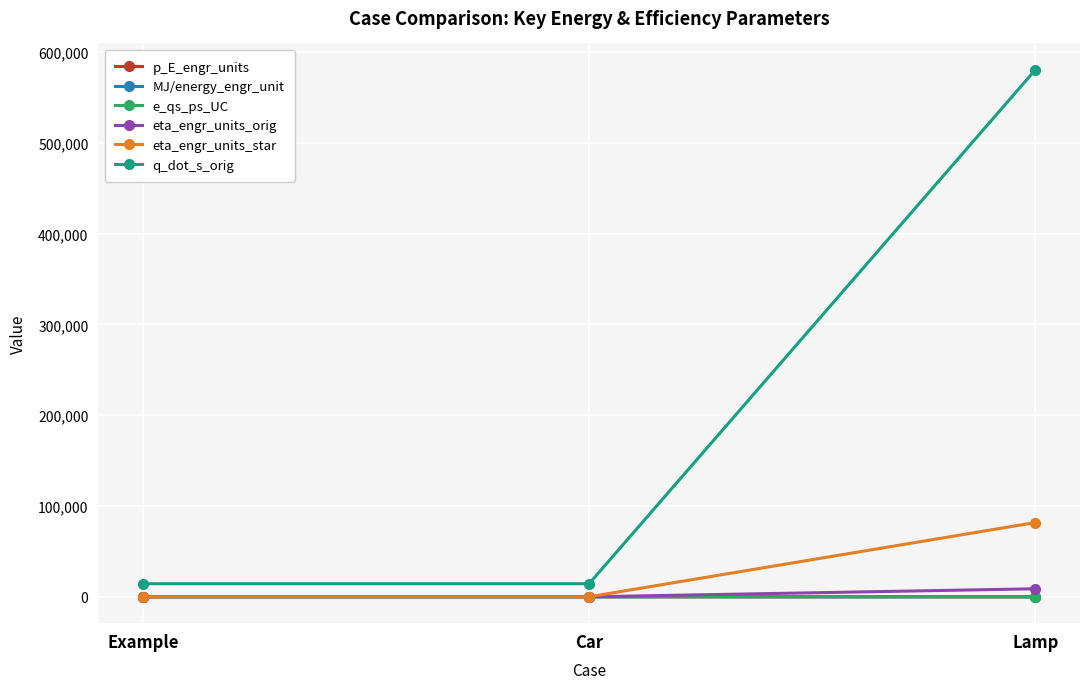

What is the sum of all e_qs_ps_UC values?

-1.0